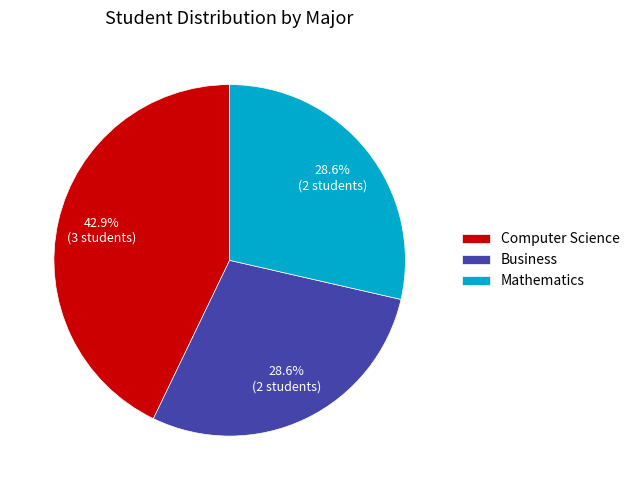

How many segments does this pie chart have?

3